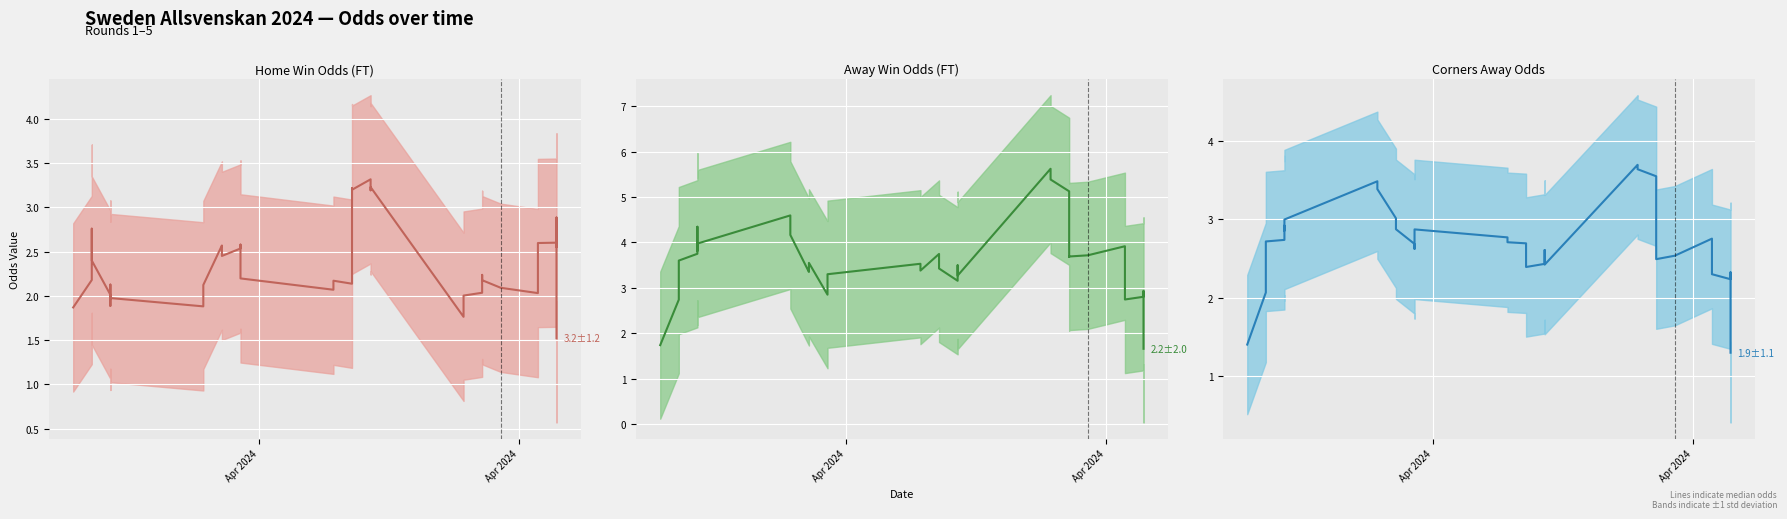

Reading right to left, list all the values displayed in this chart.

Odd_H_FT: 1.5	2.2	2.9	2.6	2.6	2.6	2.2	2.0	2.1	2.2	2.2	2.2	2.0	2.0	1.9	1.8	3.2	3.2	3.3	3.2	3.2	2.1	2.2	2.1	2.2	2.6	2.5	2.5	2.5	2.6	2.1	1.9	2.0	2.1	1.9	2.0	2.4	2.8	2.2	1.9
Odd_A_FT: 1.7	2.1	2.5	2.9	2.8	2.7	3.8	3.9	3.7	3.7	3.7	4.8	5.1	5.4	5.4	5.6	3.3	3.5	3.2	3.4	3.5	3.7	3.4	3.5	3.3	2.9	2.9	3.6	3.4	3.4	4.2	4.6	4.0	3.8	4.3	3.8	3.6	3.2	2.7	1.7
Odd_Corners_A: 1.3	1.6	2.0	2.3	2.2	2.3	2.7	2.8	2.5	2.5	2.5	3.3	3.5	3.6	3.7	3.7	2.4	2.6	2.4	2.4	2.5	2.7	2.7	2.8	2.9	2.6	2.7	2.9	2.9	3.0	3.4	3.5	3.0	2.9	2.9	2.7	2.7	2.4	2.1	1.4